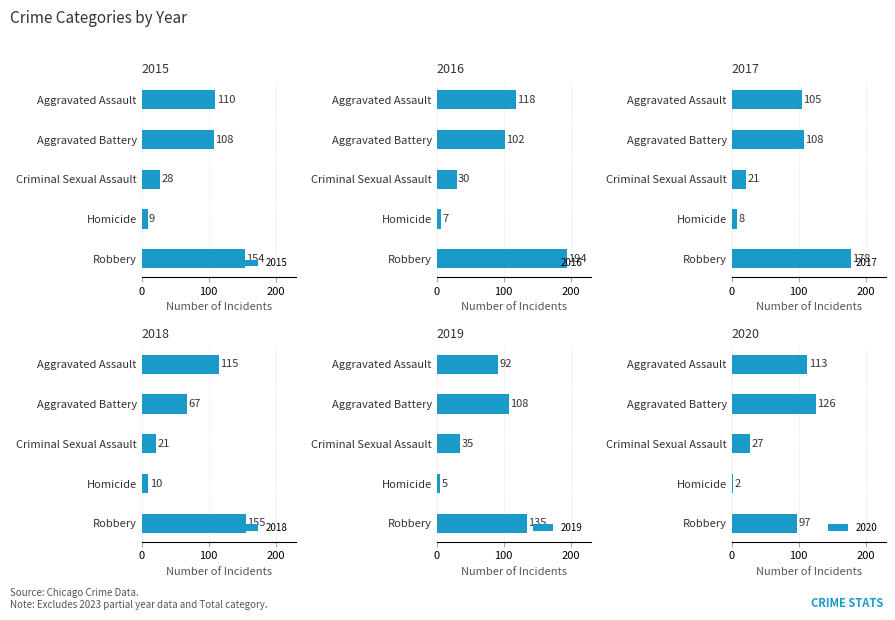

Where does the 2016 series first go above 102?

Aggravated Assault